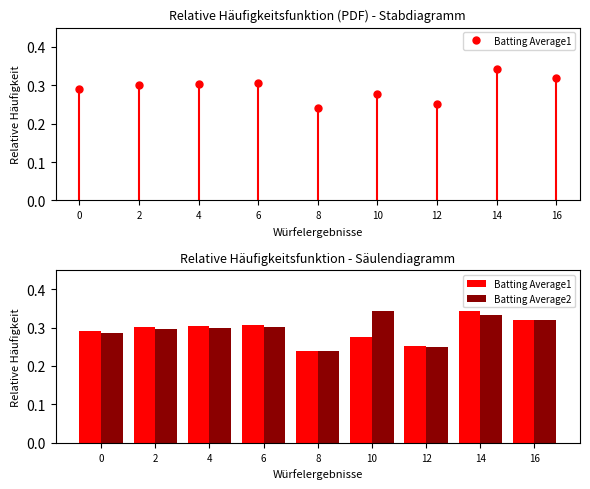

What is the value of the Batting Average2 bar at the 8th from the left?

0.3